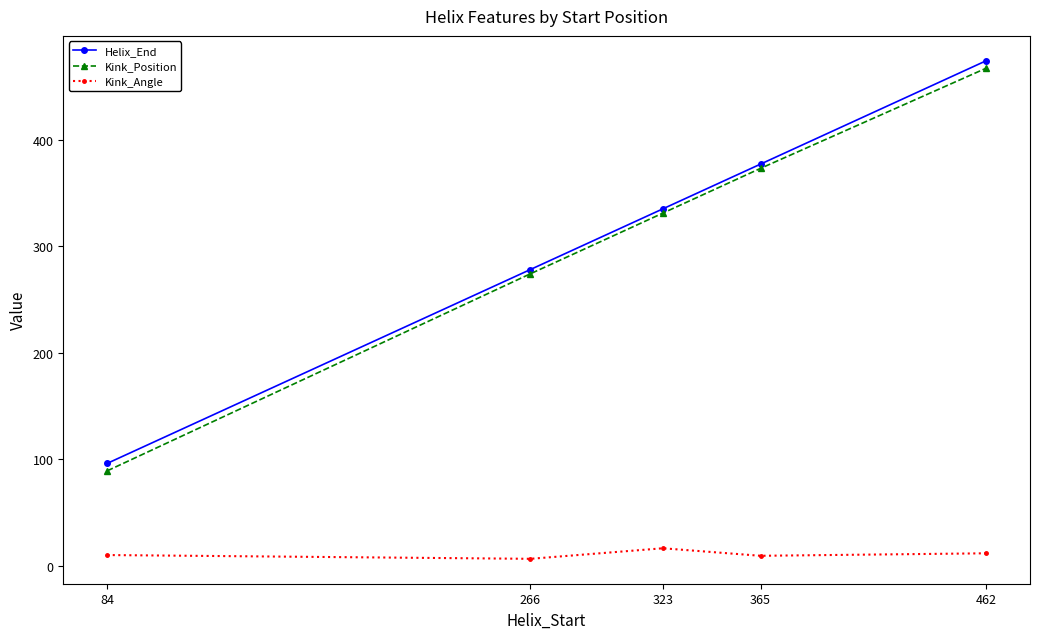

At which category is the sum across all series the highest?

462